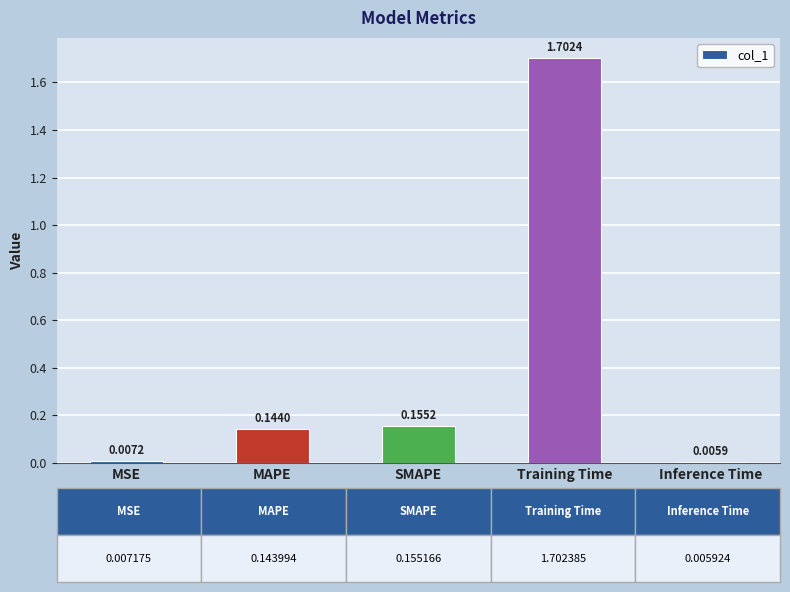

What position from the right is MAPE?

4